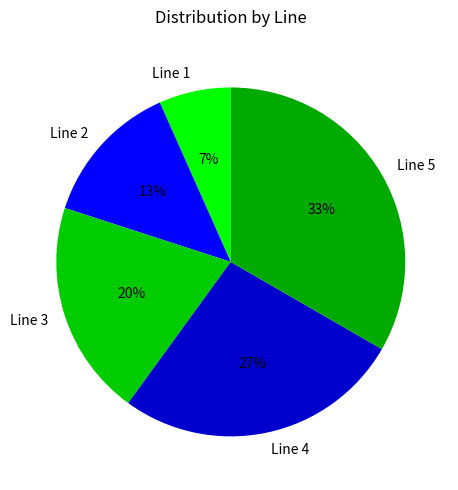

To the nearest percent, what is the average slice percentage?

20%